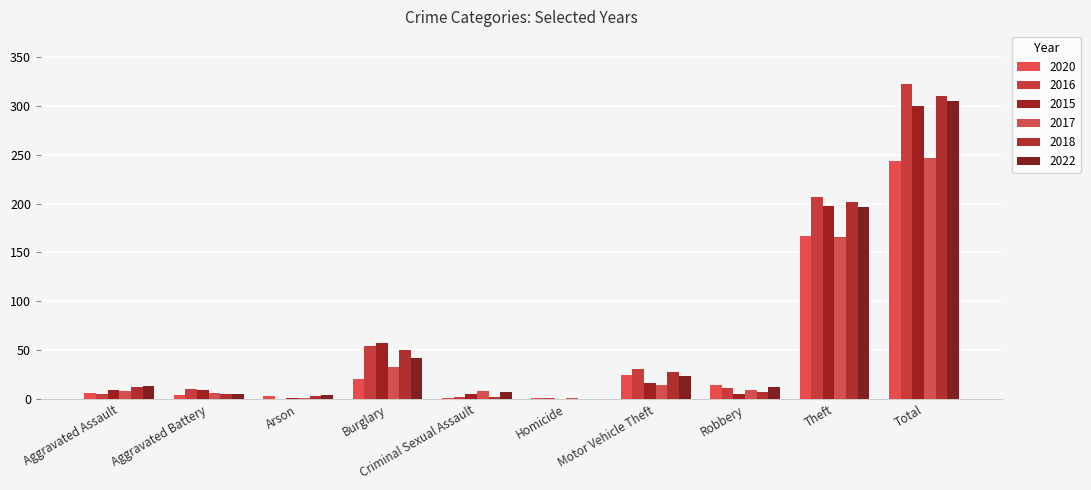

How many groups of bars are there?

10